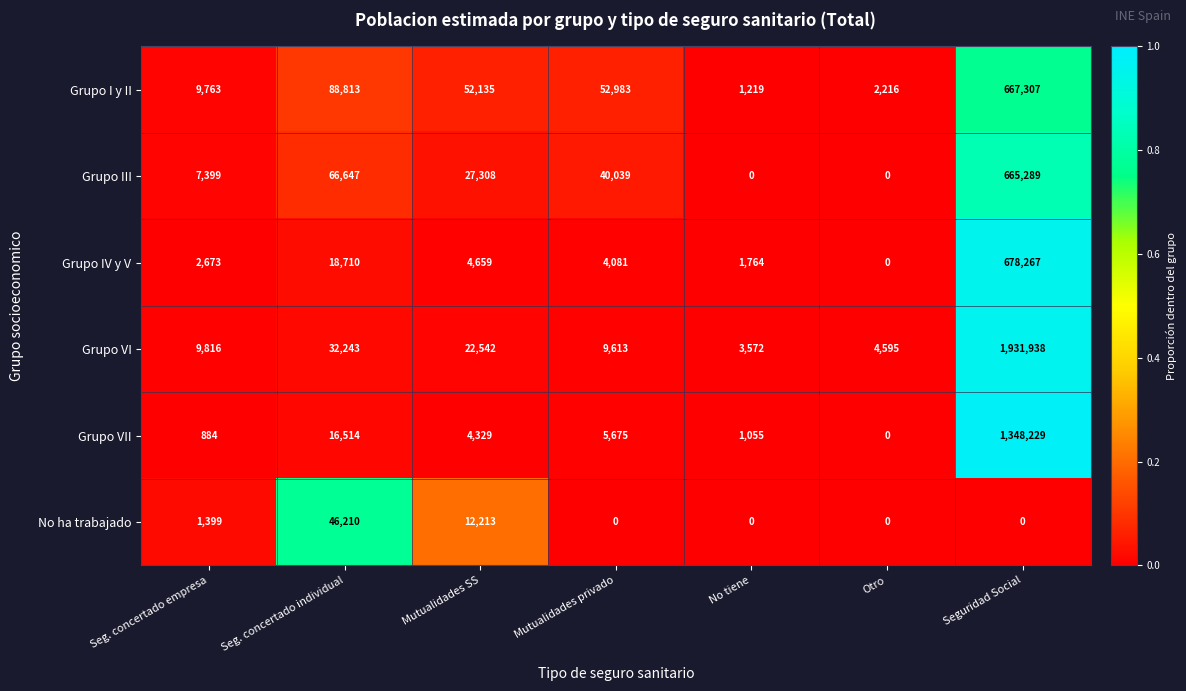

Which series has the largest total across all categories?

Grupo VI